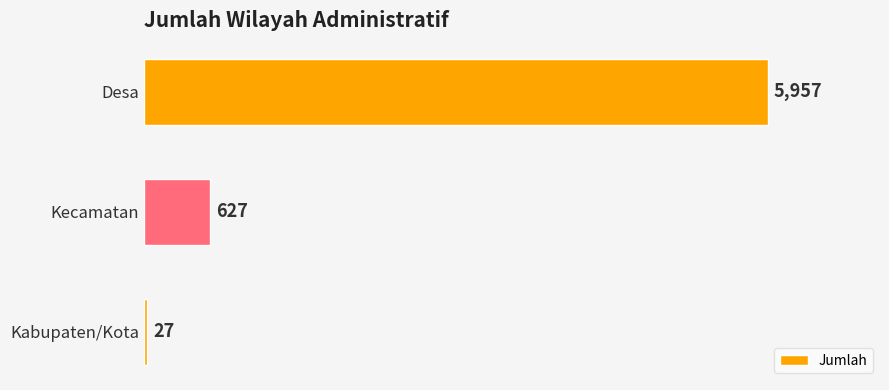

How many values are below 627?

1